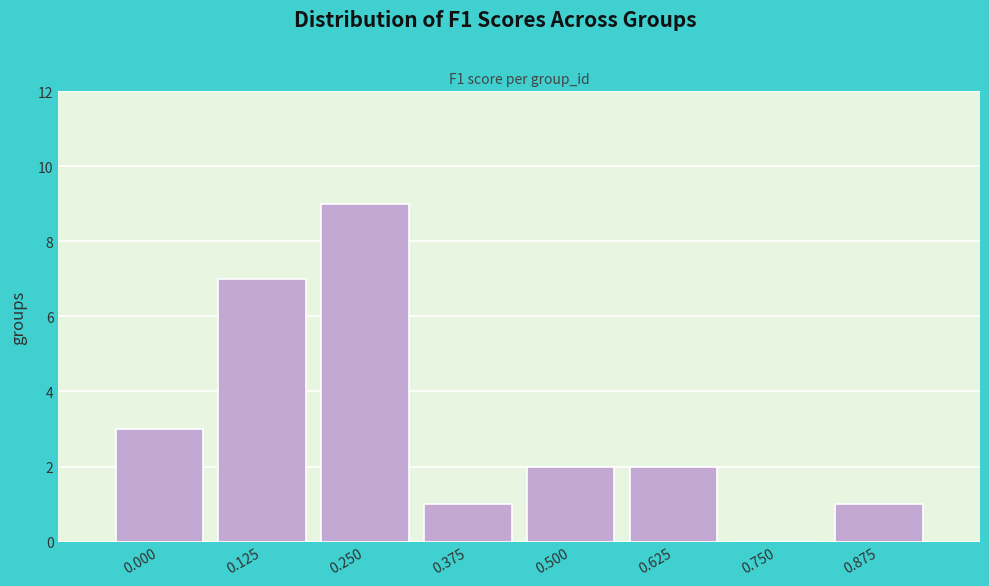

Reading right to left, transcribe all the data shown in this chart.

0.875=1	0.750=0	0.625=2	0.500=2	0.375=1	0.250=9	0.125=7	0.000=3